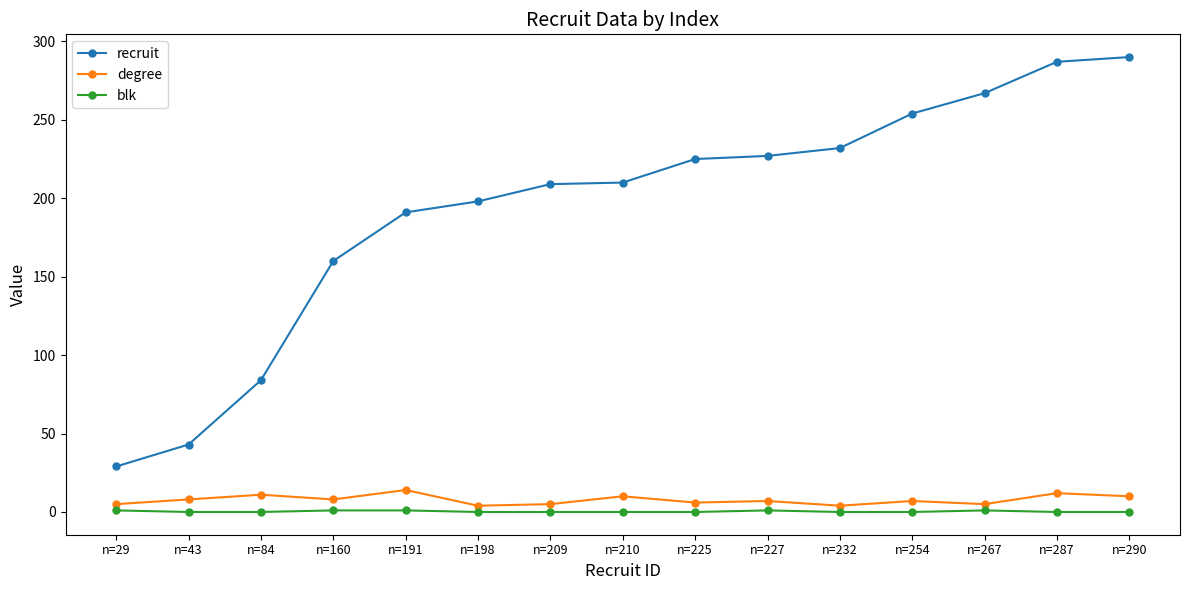

At which category does degree reach its first local valley?

n=160